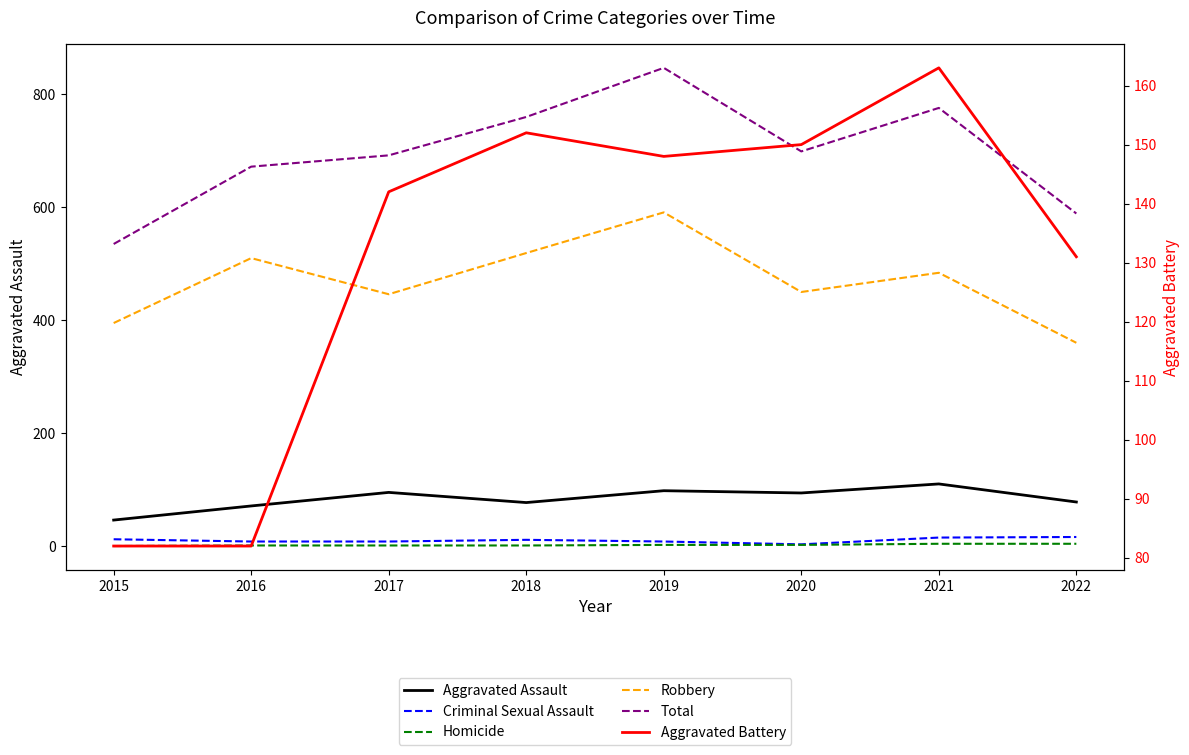

In Total, how many points are lower than both neighbors (excluding endpoints)?

1